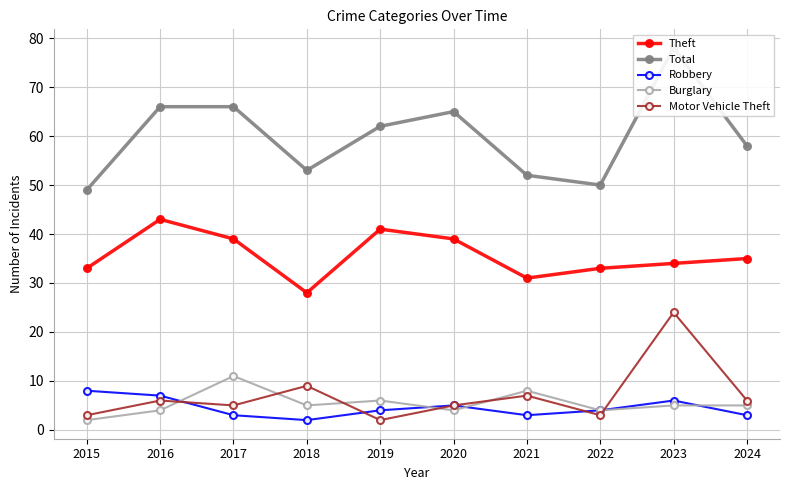

How many lines are shown in the chart?

5